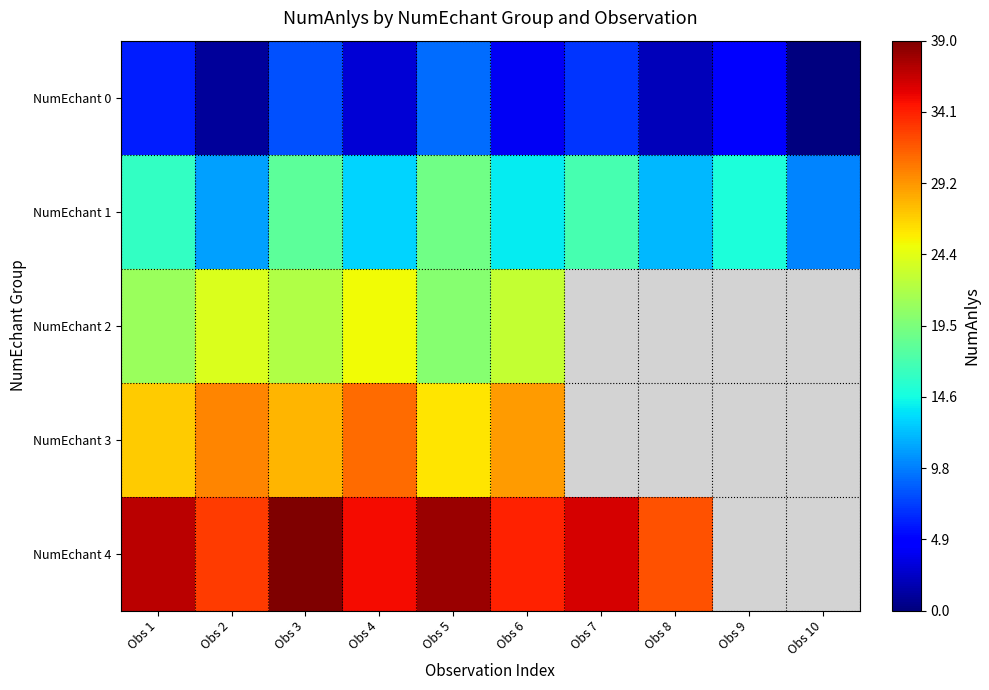

How many distinct data groups are displayed?

5